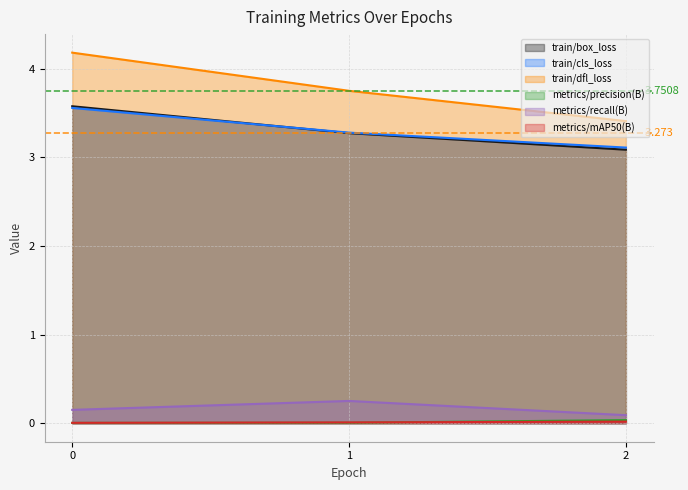

What is the value of the train/box_loss point at the 2nd from the left?

3.3